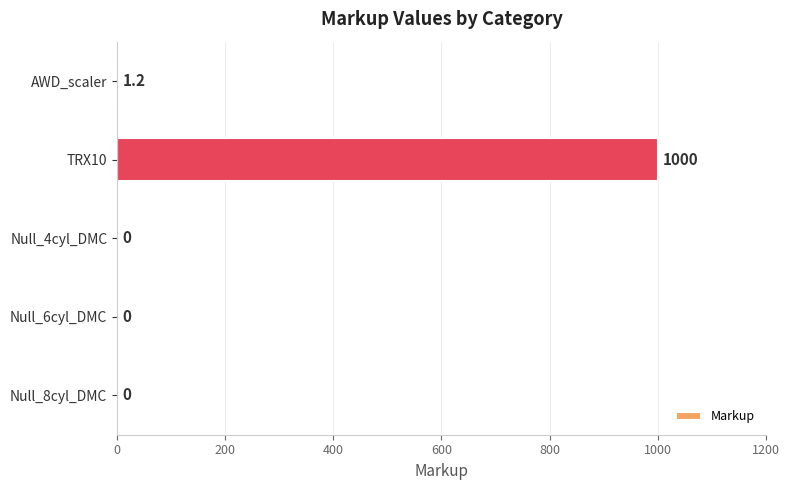

Reading bottom to top, list all the values displayed in this chart.

Null_8cyl_DMC=0.0	Null_6cyl_DMC=0.0	Null_4cyl_DMC=0.0	TRX10=1000.0	AWD_scaler=1.2